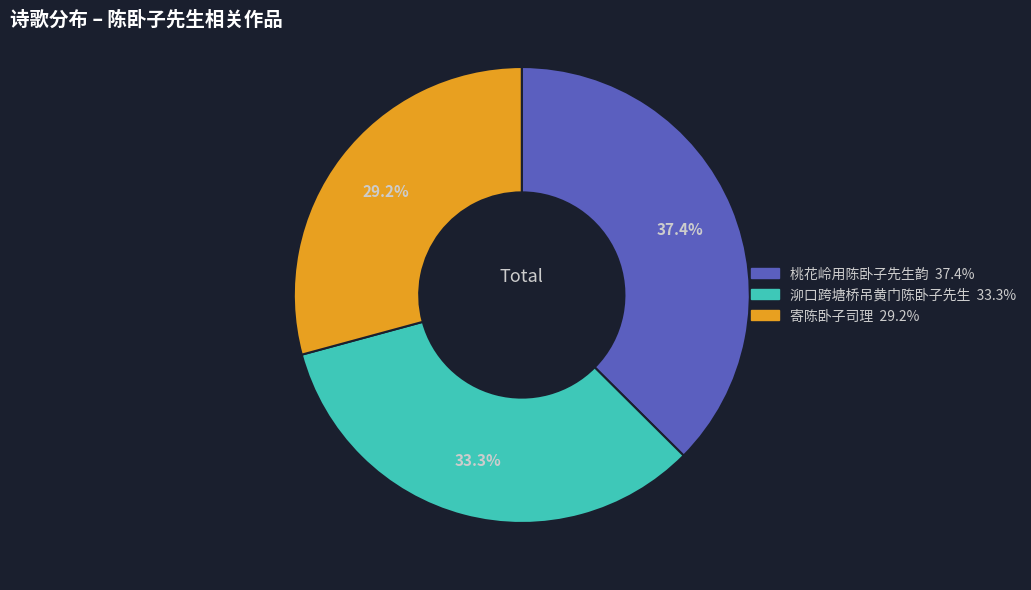

Between 寄陈卧子司理 and 桃花岭用陈卧子先生韵, which is larger?

桃花岭用陈卧子先生韵